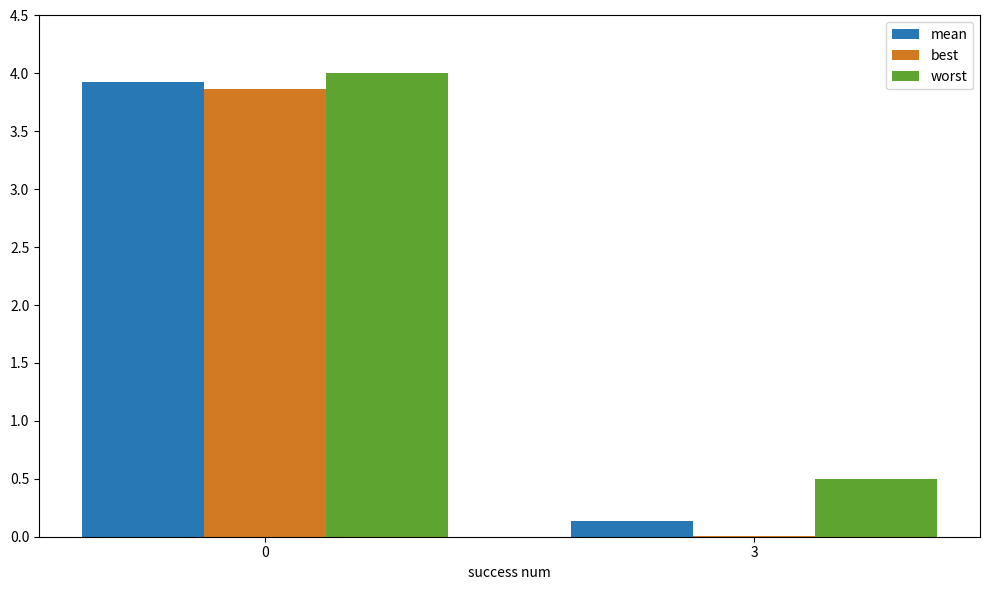

What is the sum of all worst values?

4.5